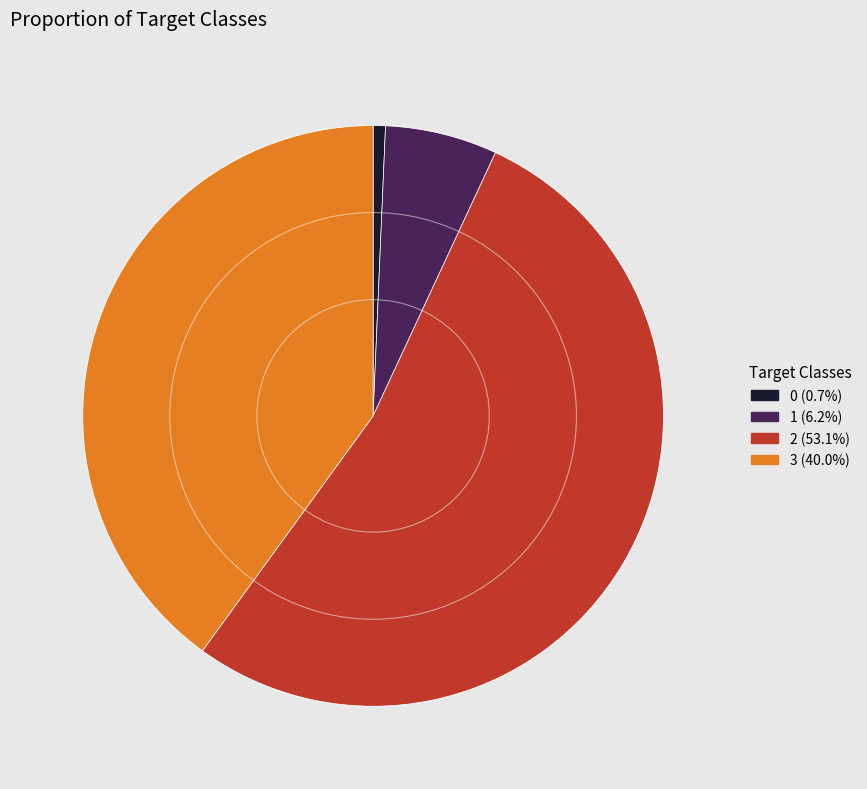

Which has a higher value, 3 or 0?

3